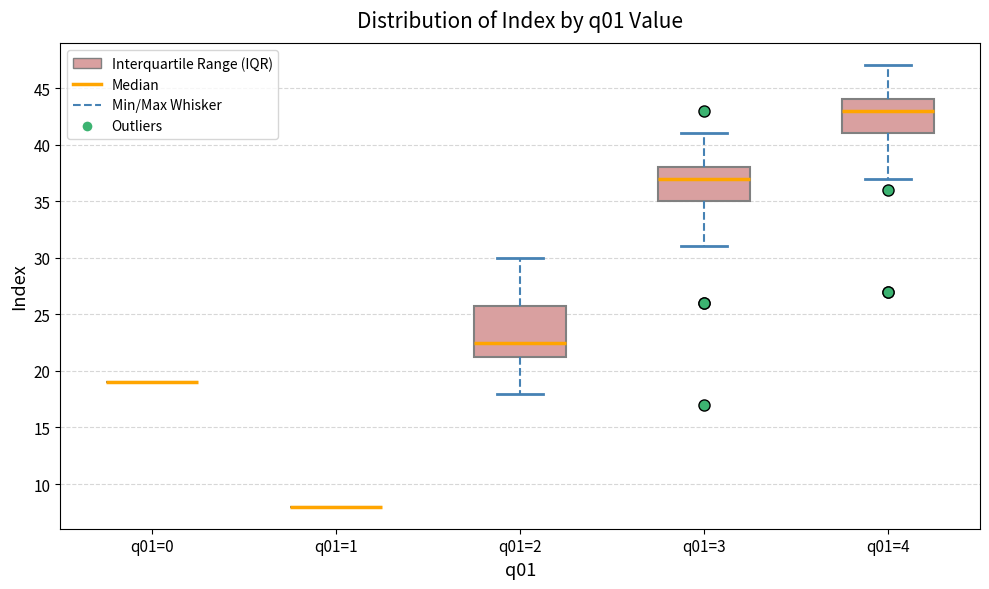

Reading left to right, transcribe this box plot: for each box, give where its median line is, the range the box spans, and where its two whiskers end, as read against the y-axis. The values are not printed on the chart, so give them approximately, as read against the axis.

q01=0: box collapsed to a line at 19.0, whiskers 19.0 to 19.0
q01=1: box collapsed to a line at 8.0, whiskers 8.0 to 8.0
q01=2: median 22.5, box 21.5 to 26.0, whiskers 18.0 to 30.0
q01=3: median 37.0, box 35.0 to 38.0, whiskers 31.0 to 41.0
q01=4: median 43.0, box 41.0 to 44.0, whiskers 37.0 to 47.0